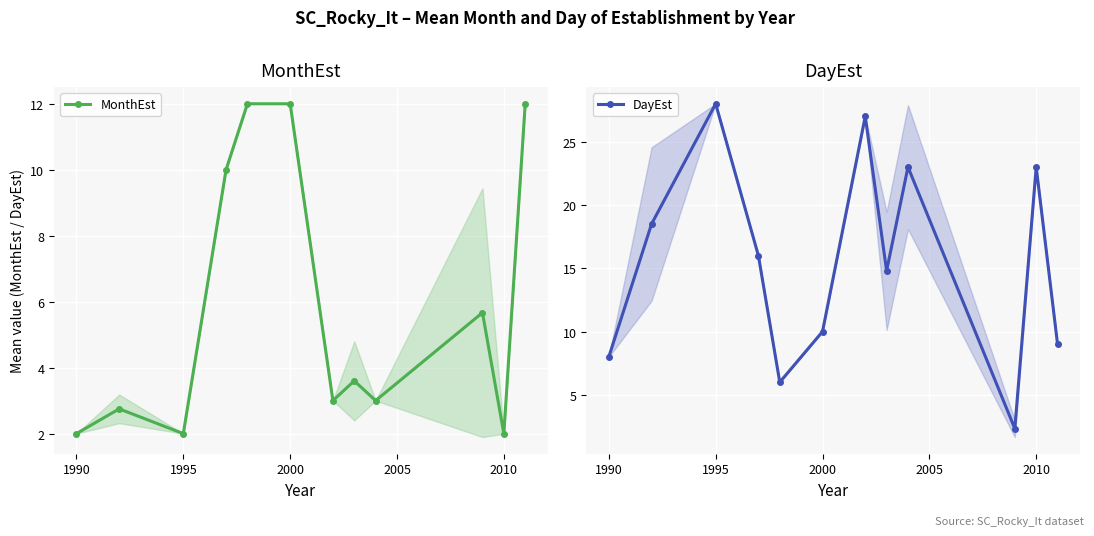

What is the minimum value for MonthEst?

2.0